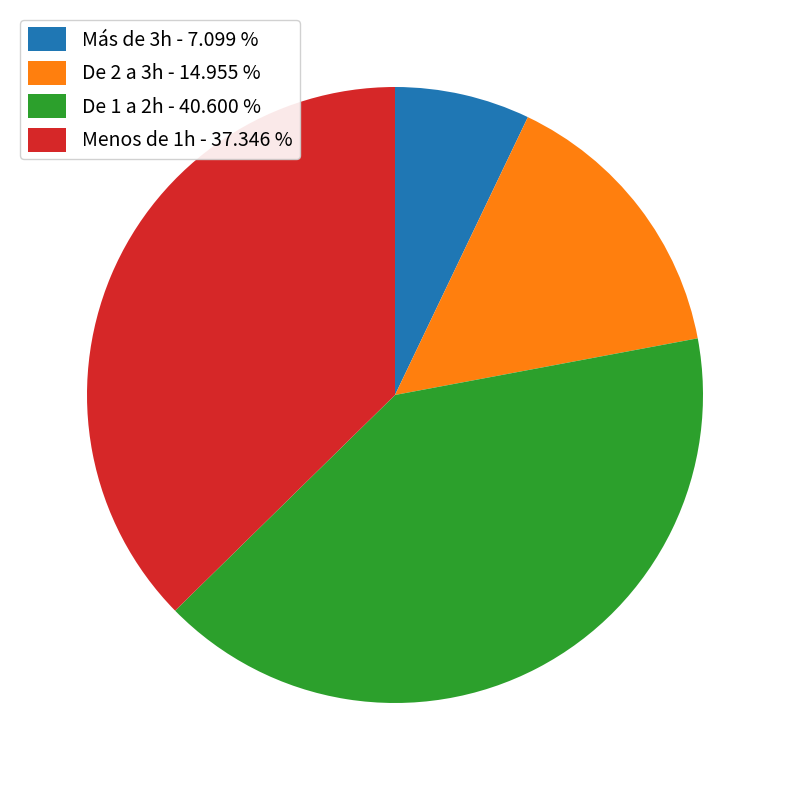

What is the smallest slice in the pie chart?

Más de 3h